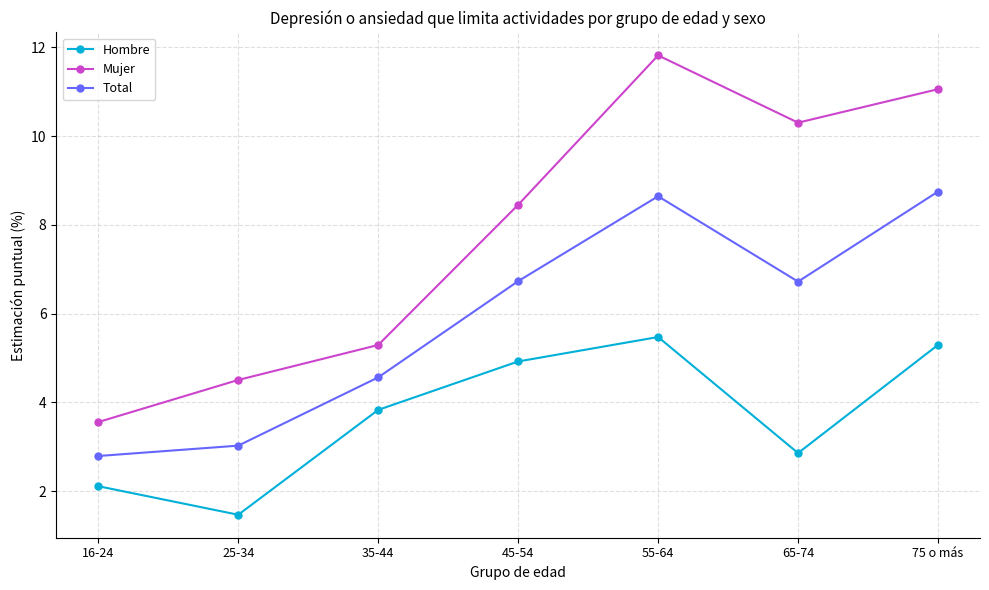

Is this an area chart (filled region under the line)?

No